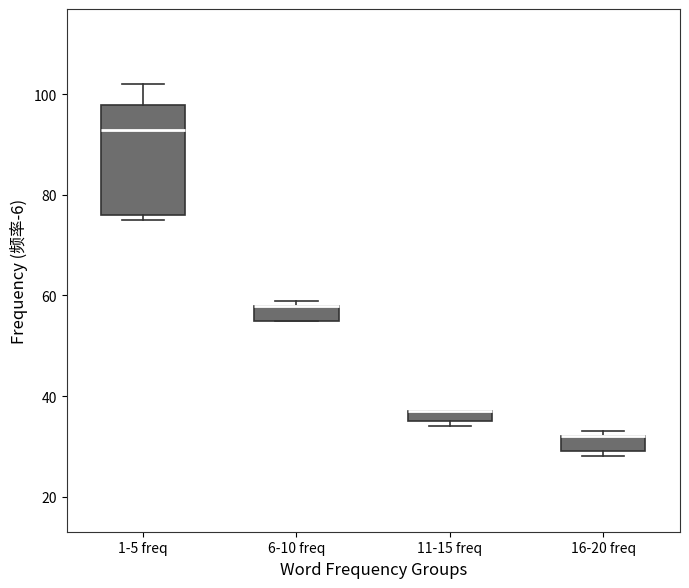

Where is the lower edge of the box for 11-15 freq on the y-axis? The values are not printed on the chart, so give them approximately, as read against the axis.

36